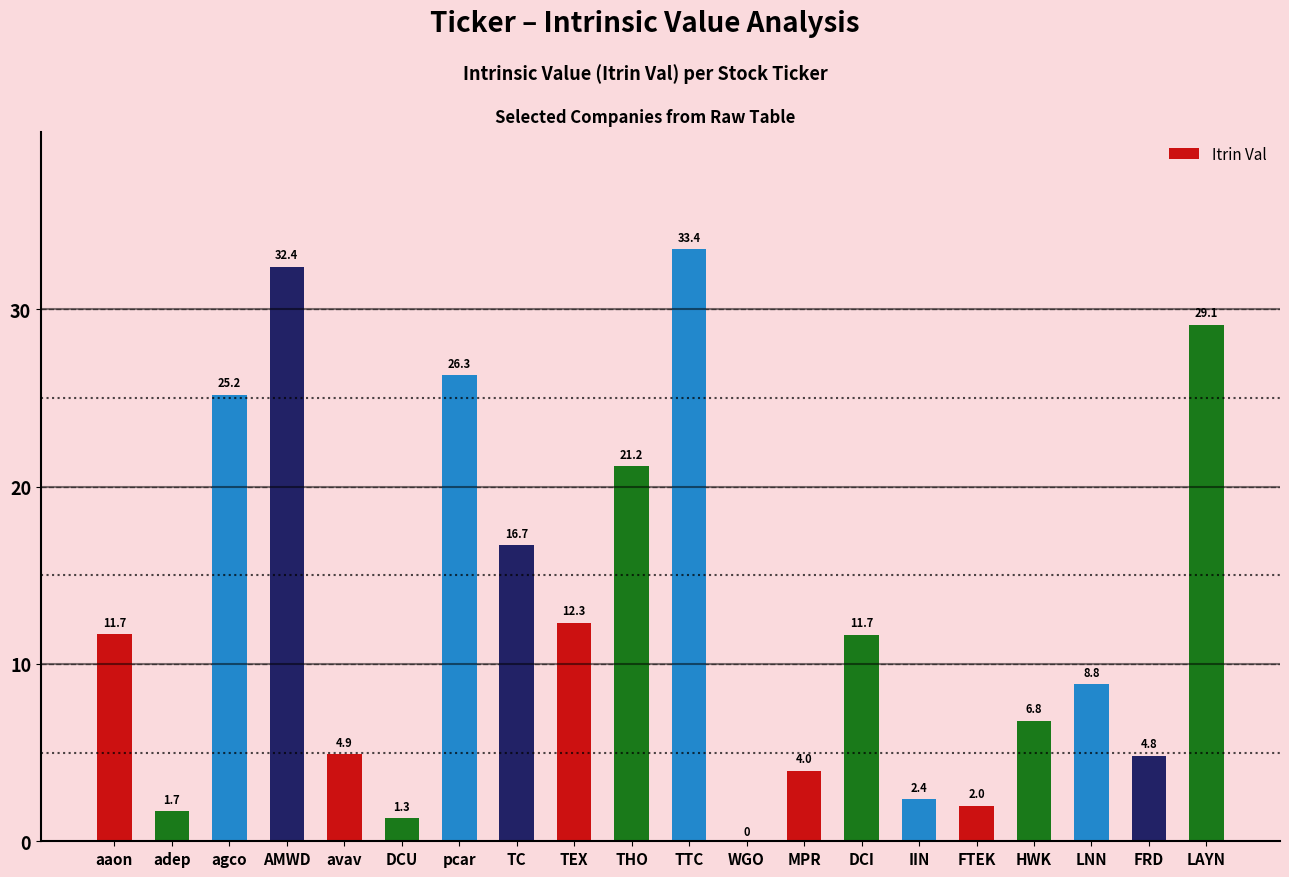

What is the sum of the values at MPR and LNN?

12.8